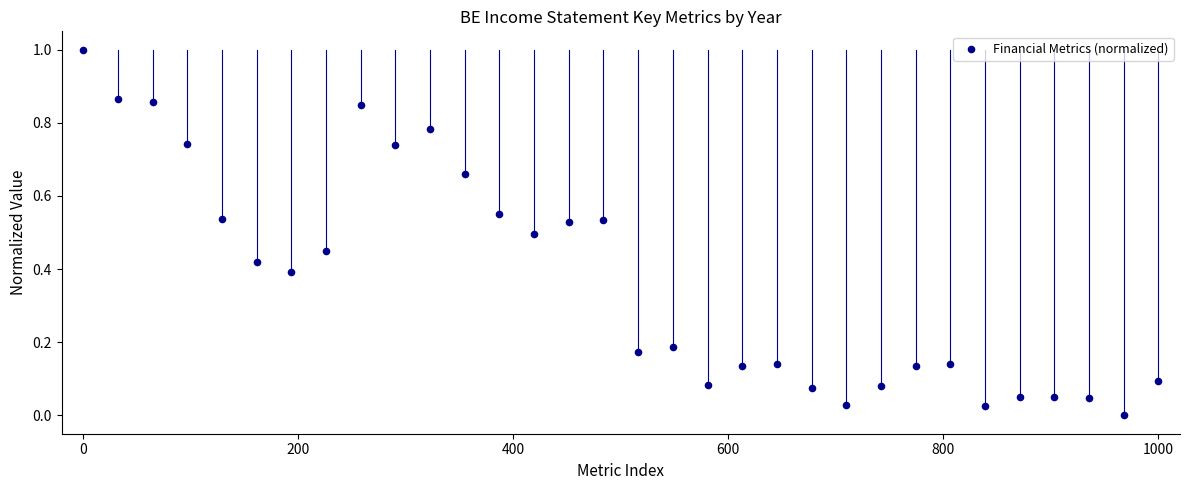

What is the range of Y values (max minus min)?

1.0